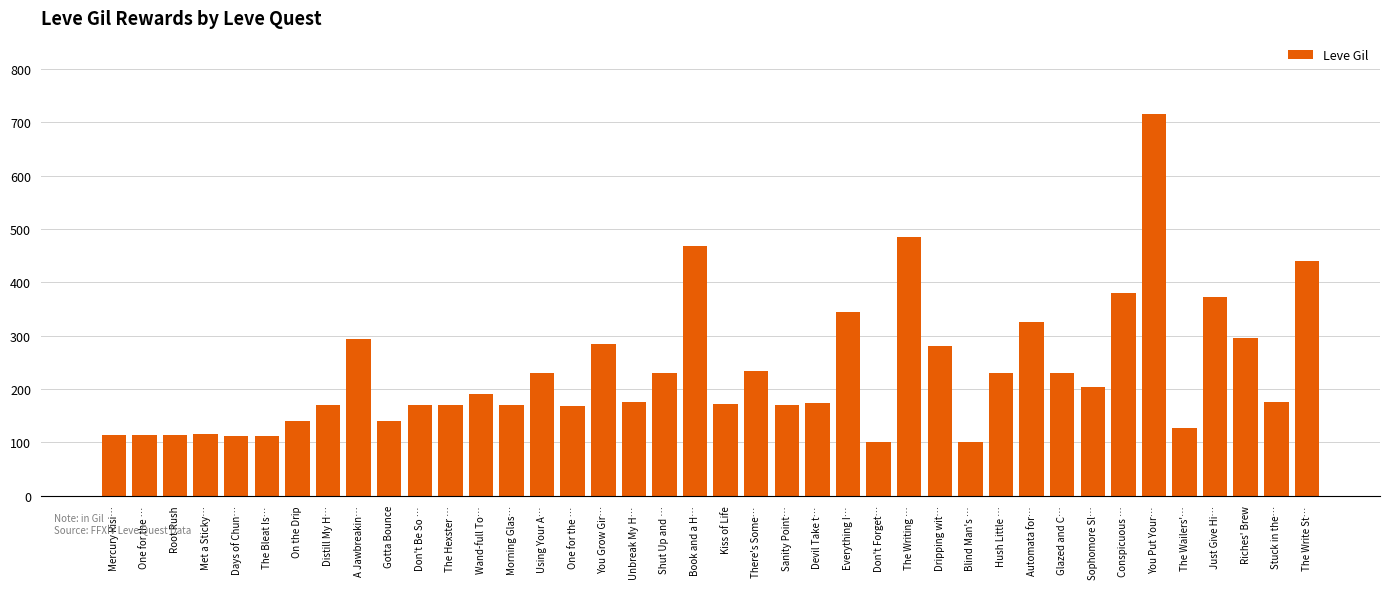

Count the number of data series in this chart.

1